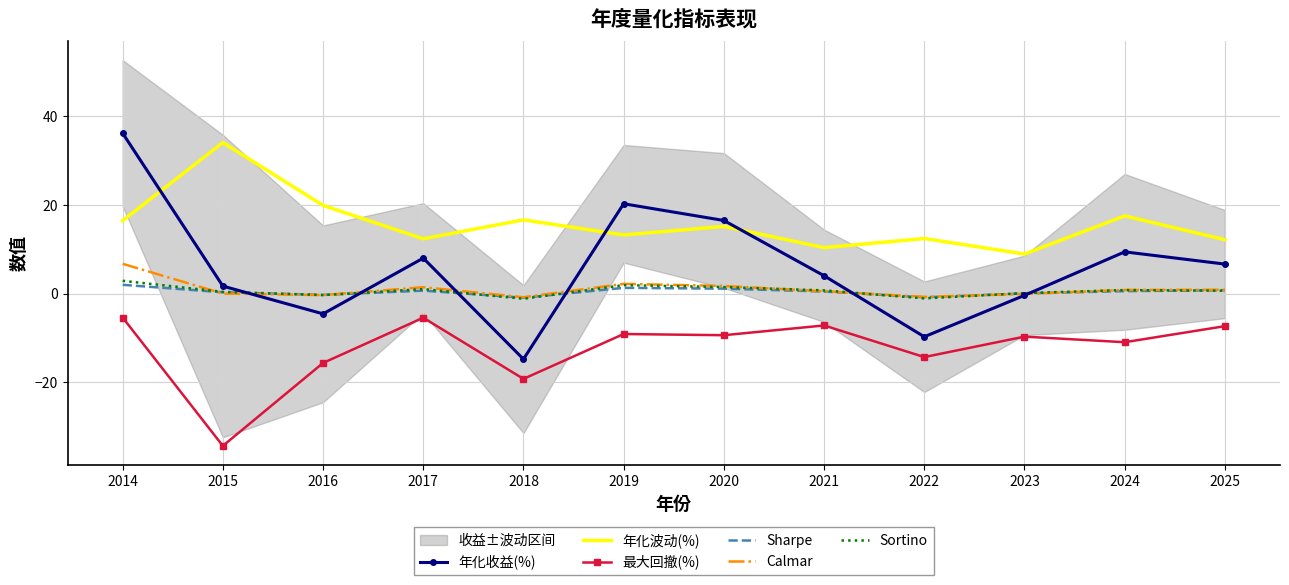

True or false: Calmar and 最大回撤(%) cross at least once.

False